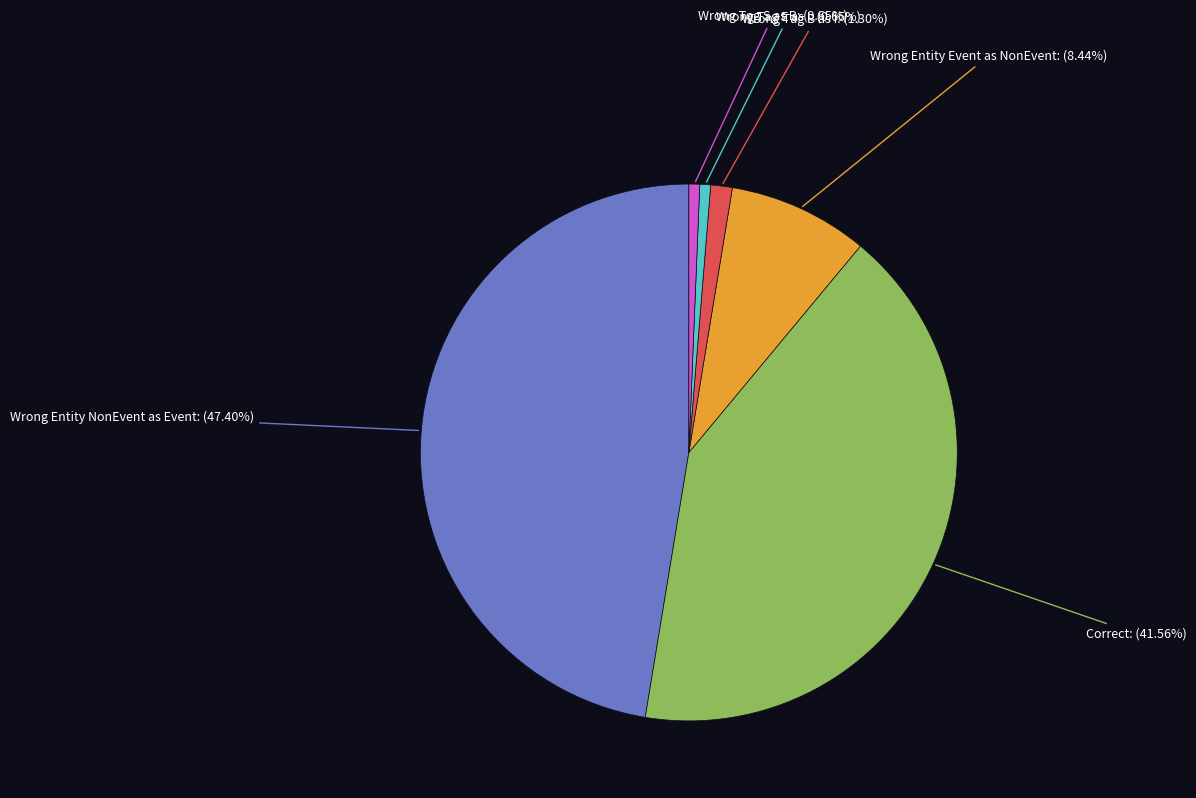

How many slices are in this pie chart?

6